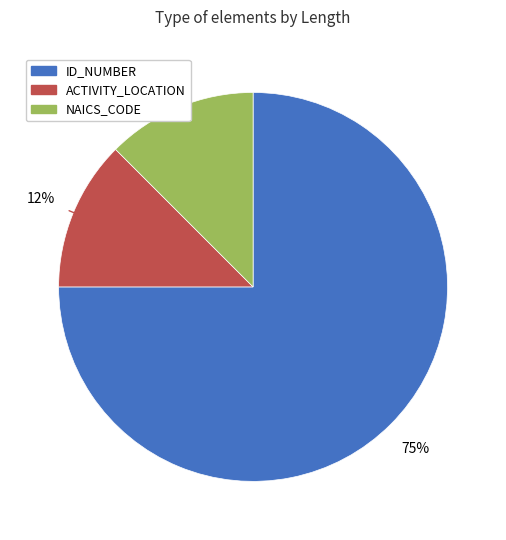

What is the largest slice in the pie chart?

ID_NUMBER